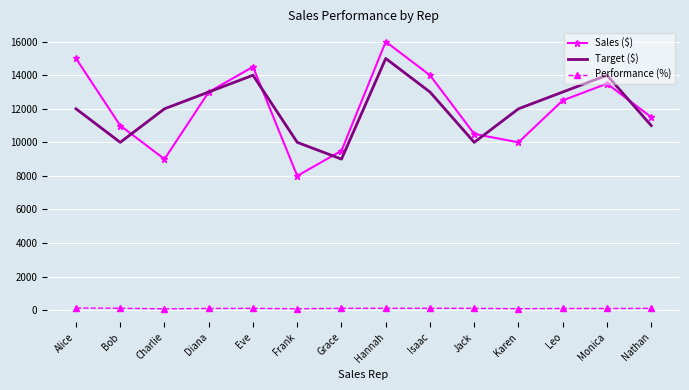

True or false: Sales ($) has more than 2 interior local peaks.

True